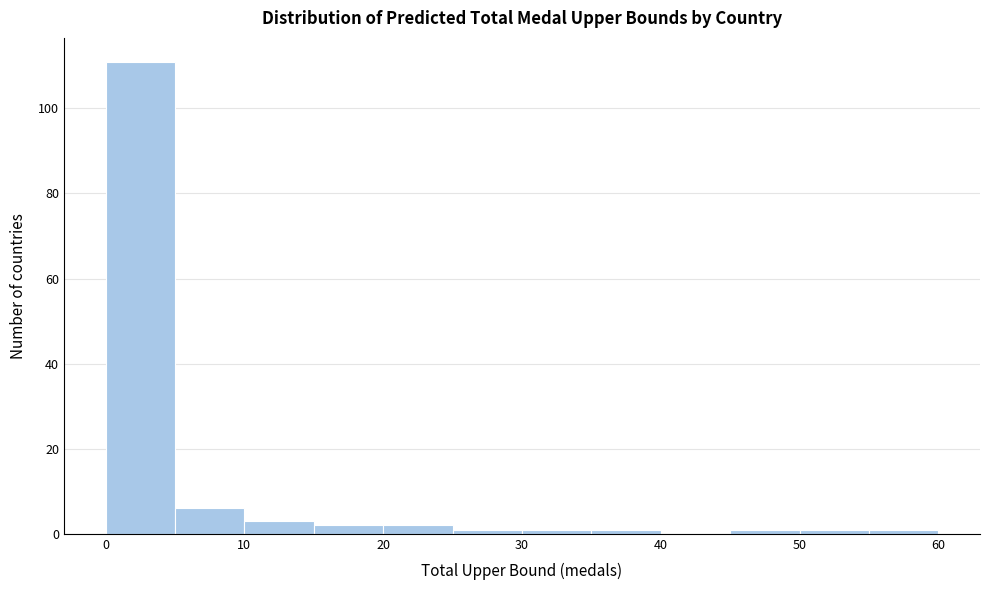

How tall is the bar that spans 0 to 5 on the x-axis? The values are not printed on the chart, so give them approximately, as read against the axis.

112